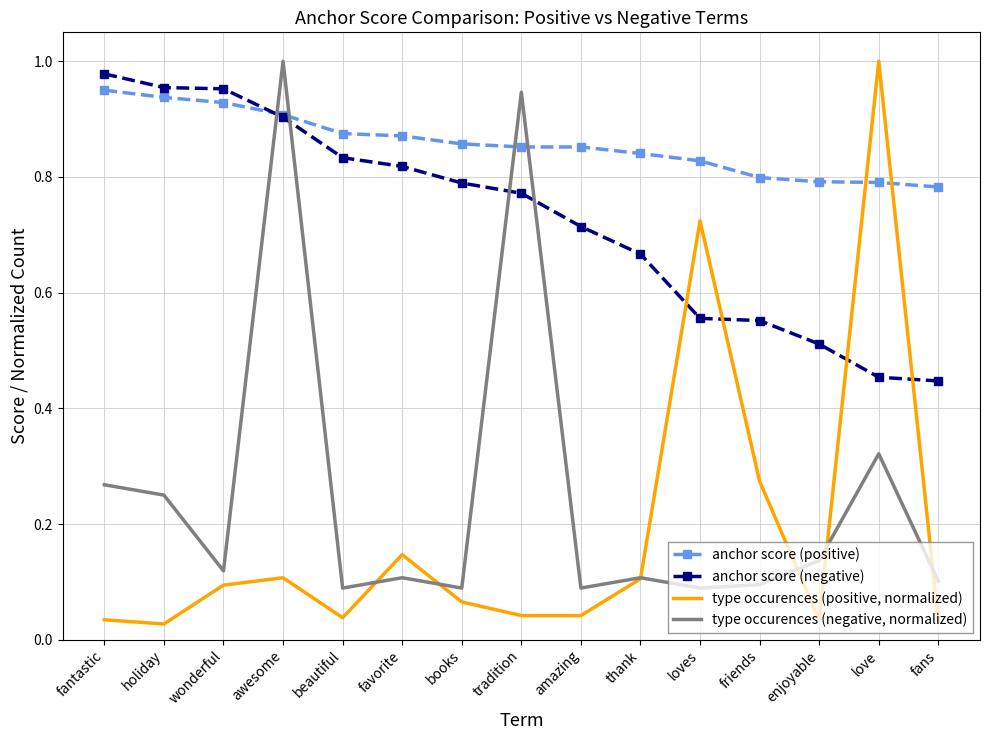

The value of anchor score (positive) at books is 1.2. True or false?

False